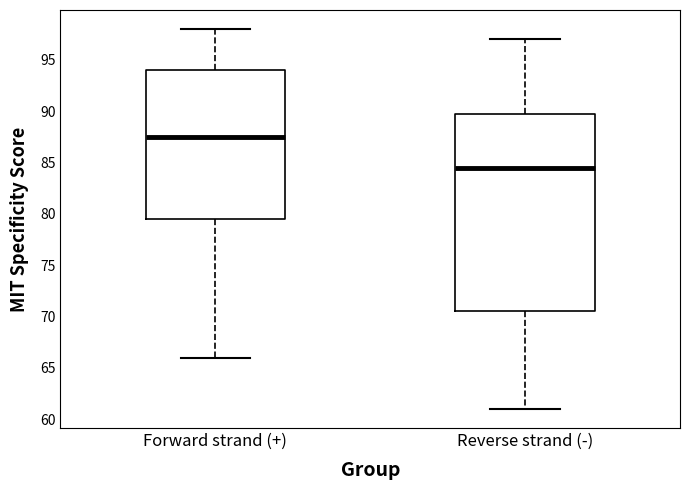

Comparing the boxes themselves (not the whiskers), which one is the tallest?

Reverse strand (-)